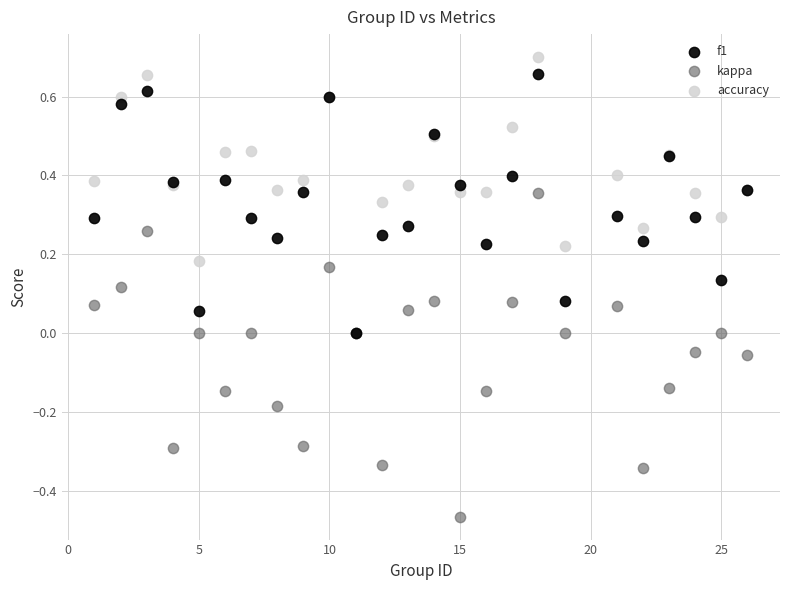

What are all the series names shown in the legend?

f1, kappa, accuracy